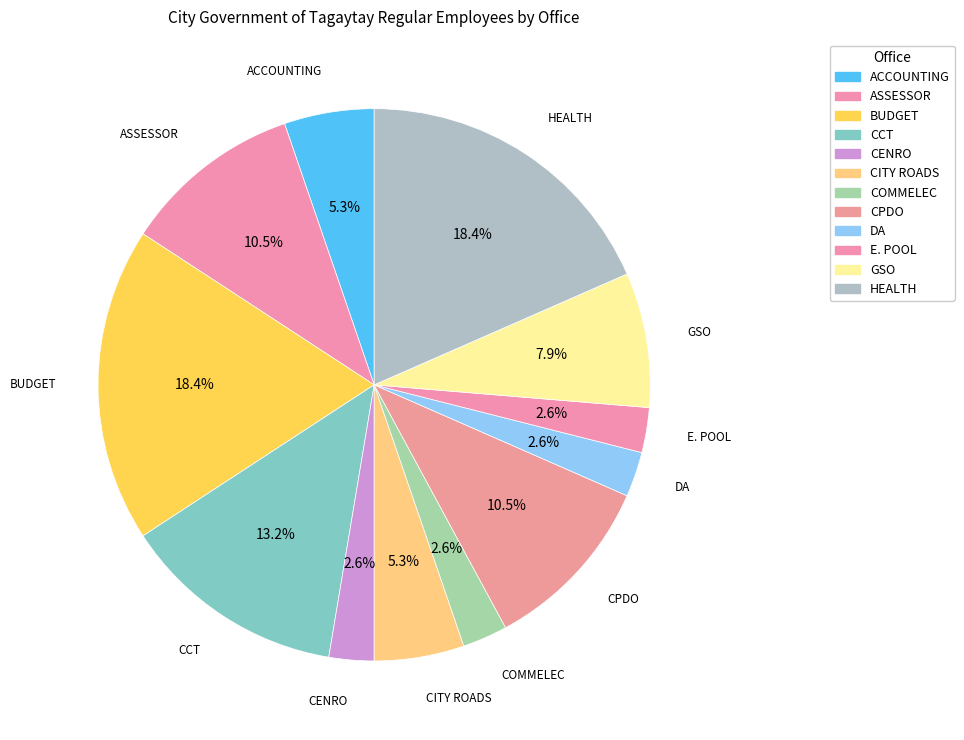

Rank the categories by value from lowest to highest.

CENRO, COMMELEC, DA, E. POOL, ACCOUNTING, CITY ROADS, GSO, ASSESSOR, CPDO, CCT, BUDGET, HEALTH